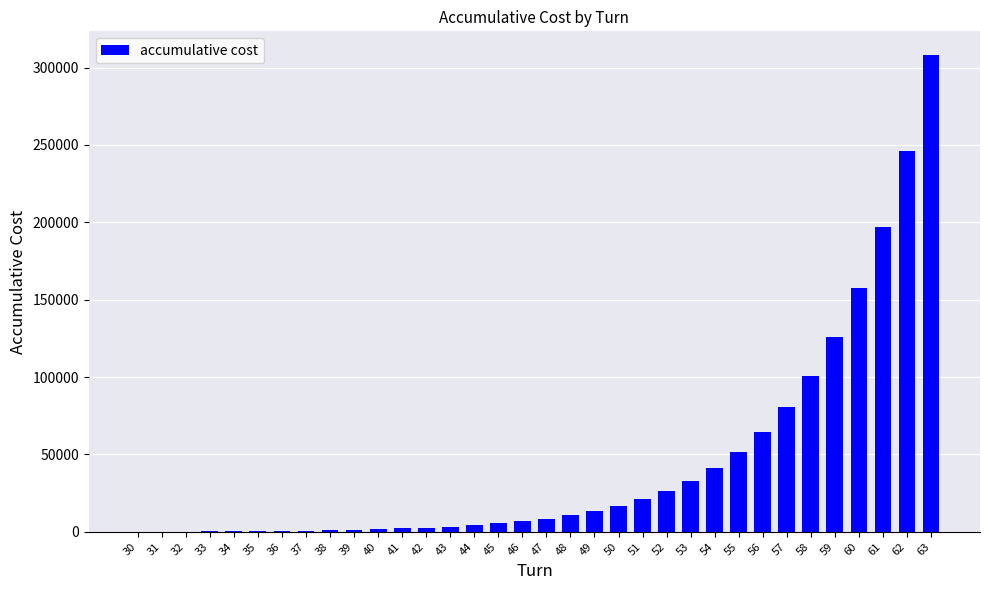

What is the change in value from 31 to 40?

+1600